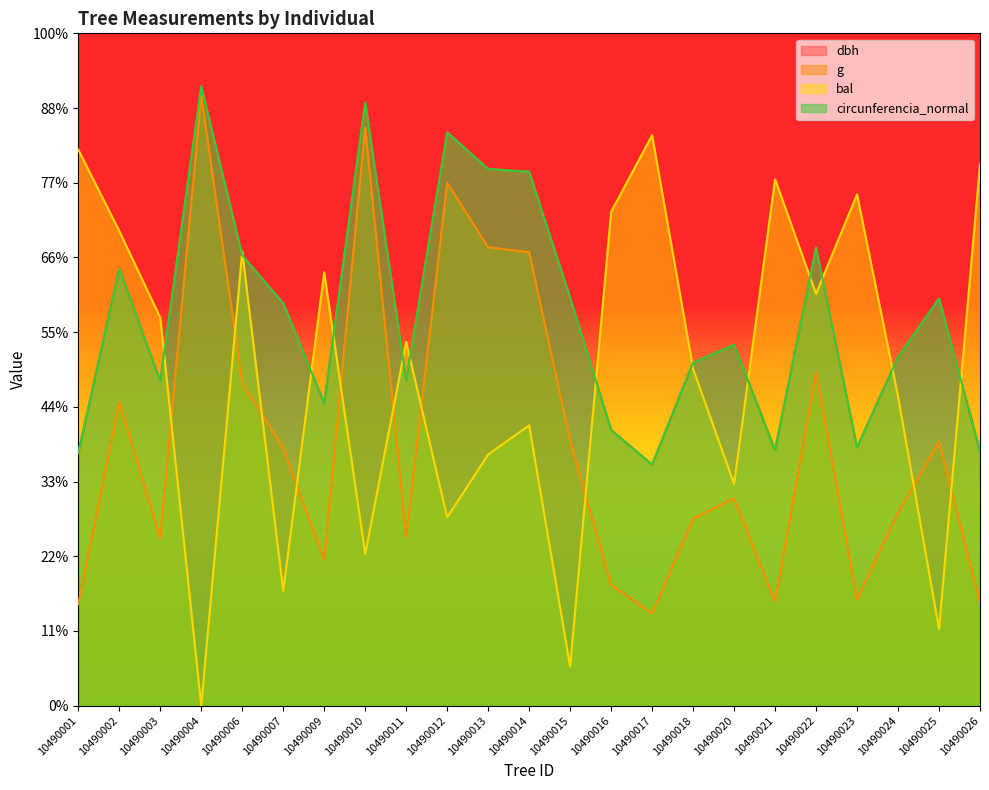

True or false: bal has more than 1 points higher than both neighbors.

True